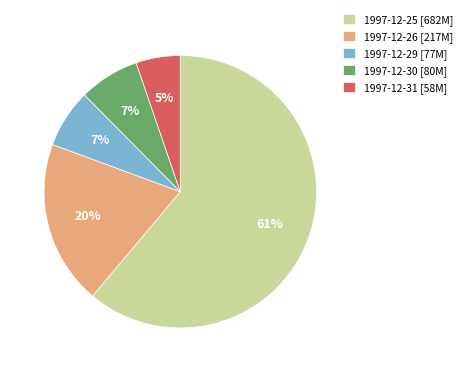

Is there any slice that represents more than half of the pie?

Yes